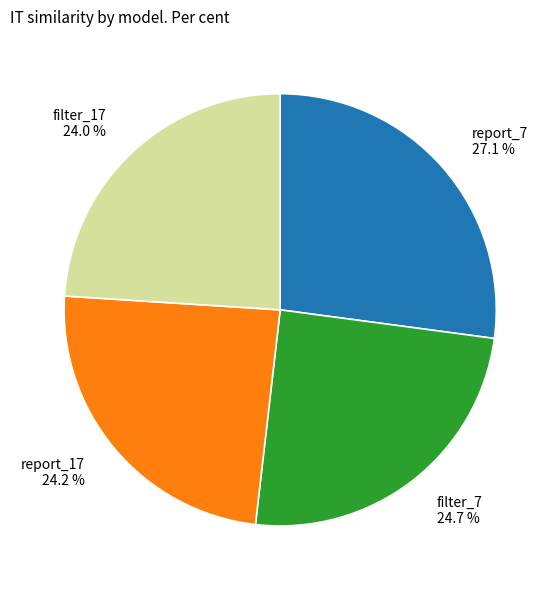

To the nearest percent, what is the average slice percentage?

25%